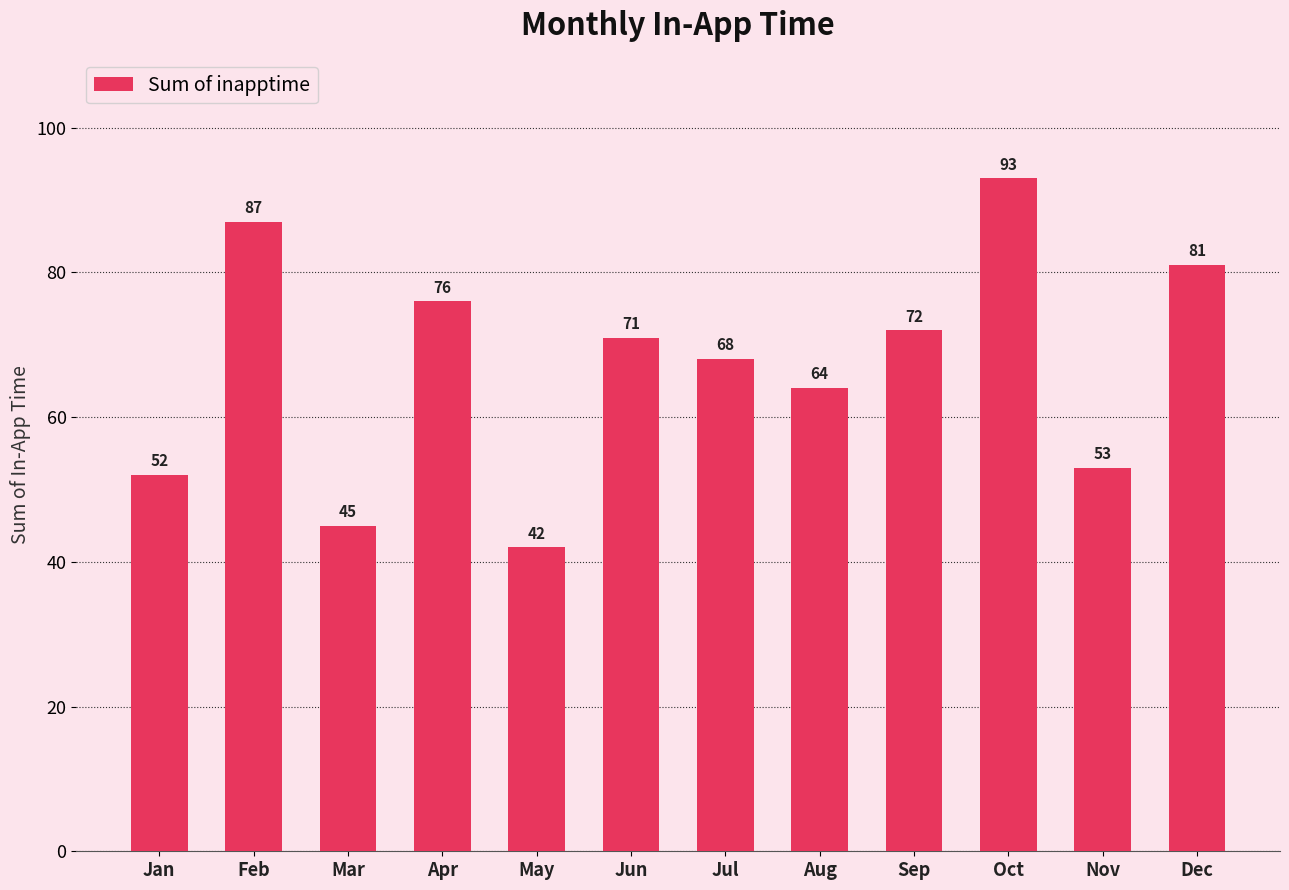

The chart shows a value of 24 at Jun. True or false?

False